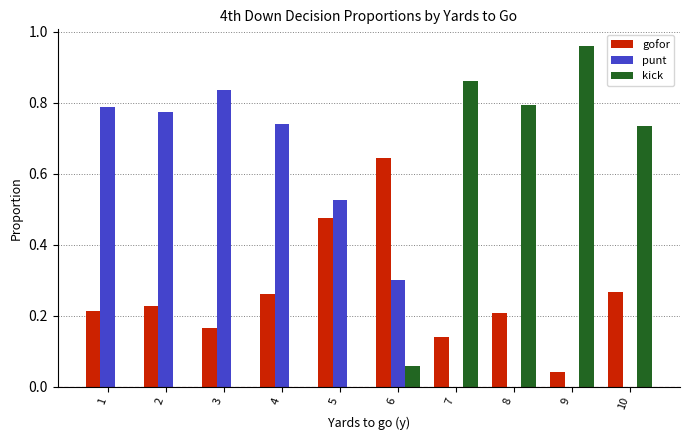

How many categories are shown in the chart?

10